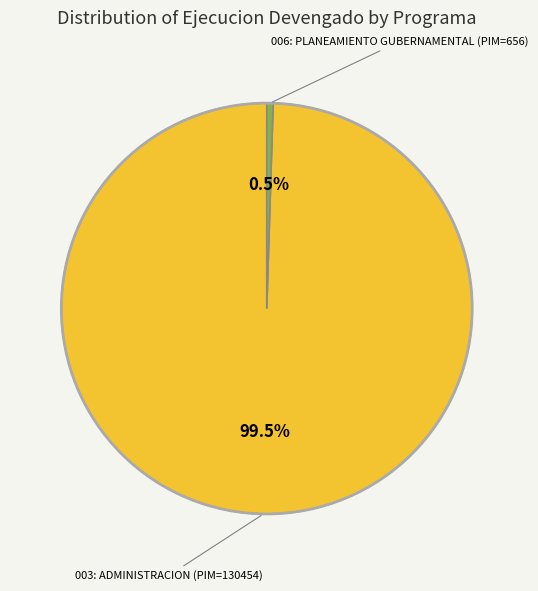

Is there a majority slice in this chart?

Yes